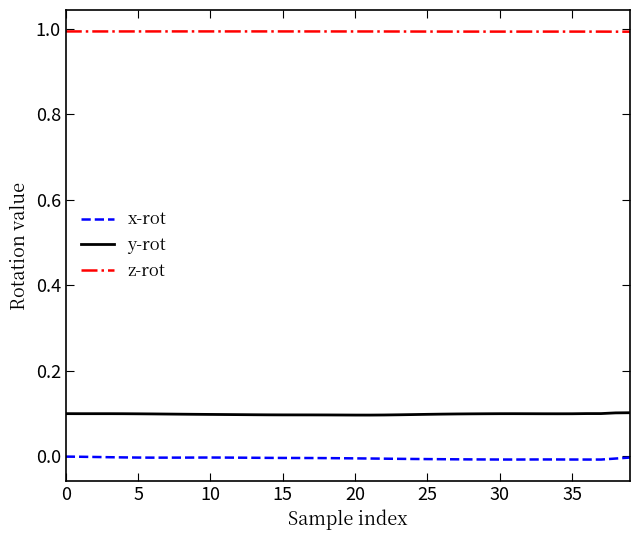

In y-rot, how many points are higher than both neighbors (excluding endpoints)?

2